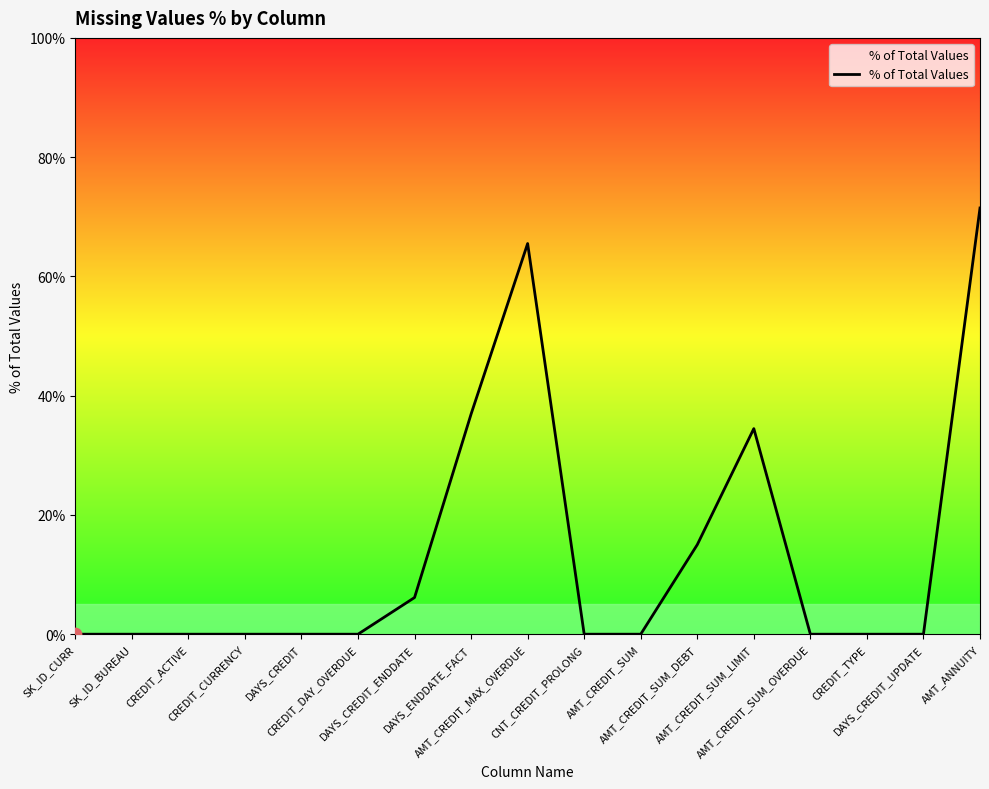

Which has a higher value, AMT_ANNUITY or AMT_CREDIT_SUM_LIMIT?

AMT_ANNUITY